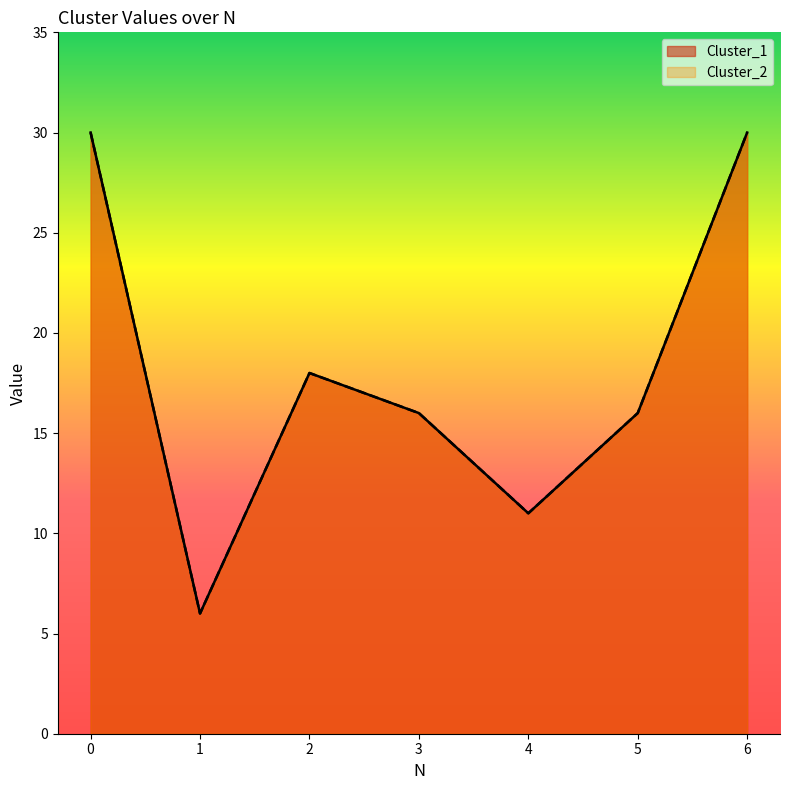

True or false: Cluster_1 and Cluster_2 intersect in this chart.

False